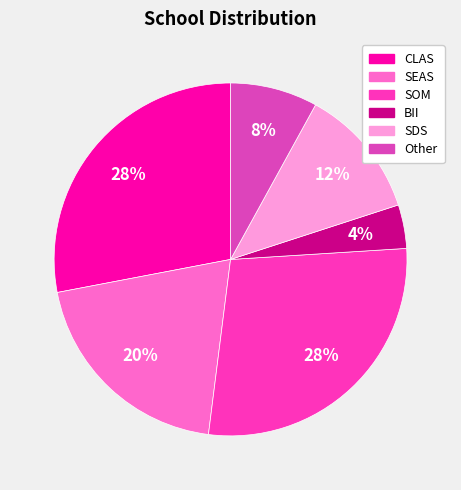

How many segments does this pie chart have?

6